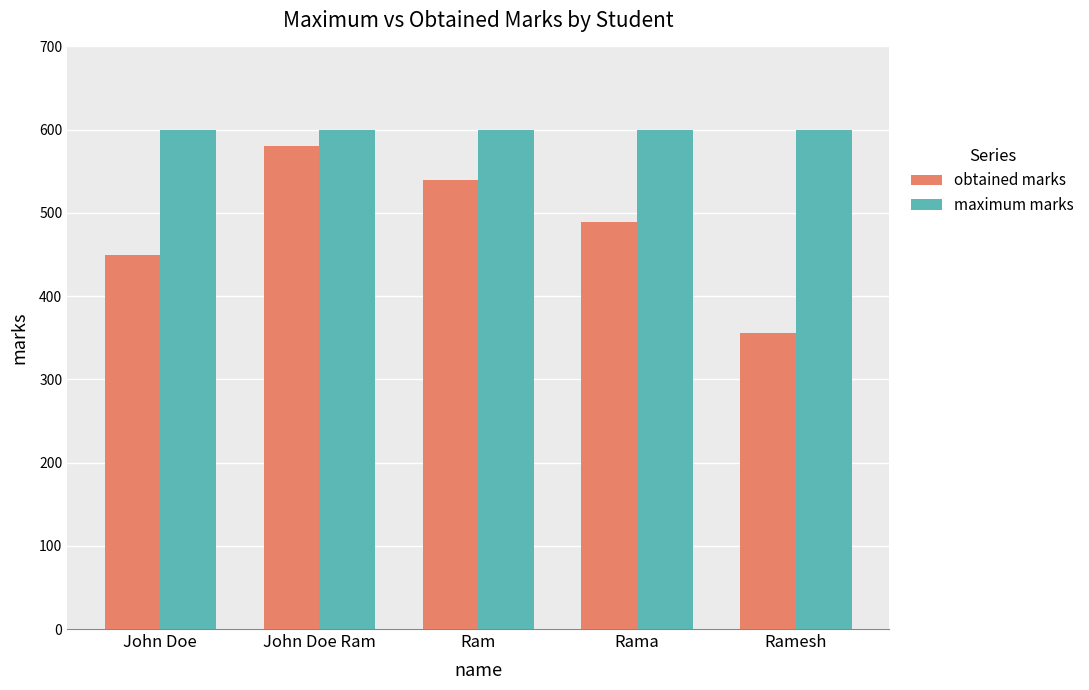

What is the difference between the second highest and minimum values in the obtained marks series?

184